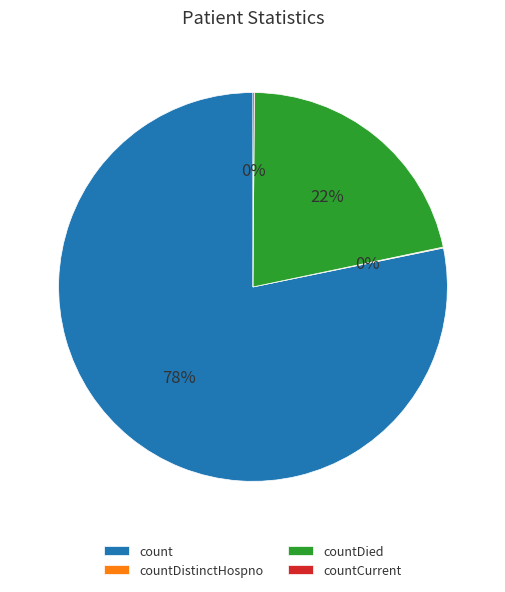

Is there any slice that represents more than half of the pie?

Yes